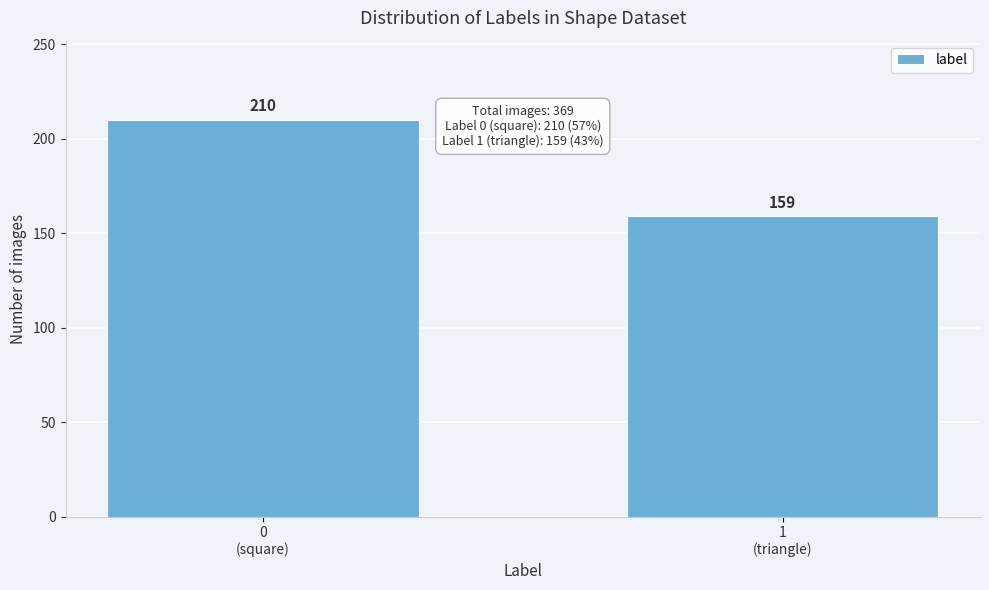

Reading left to right, what are all the values shown in this chart?

210	159